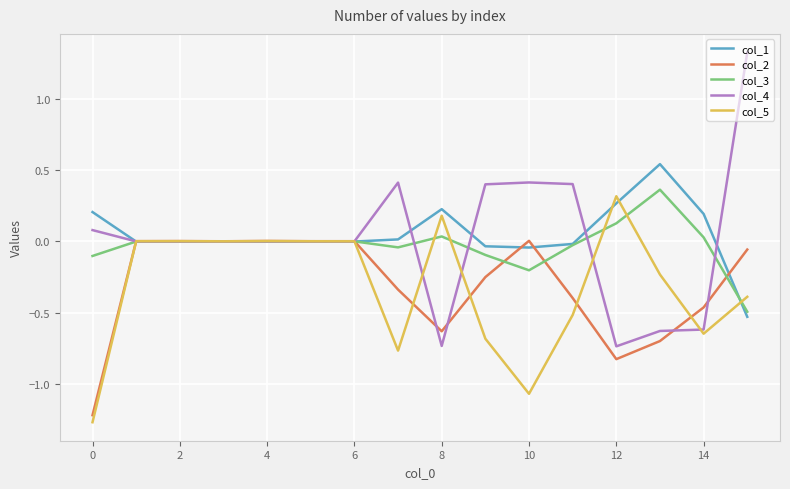

Which series has the largest total across all categories?

col_1